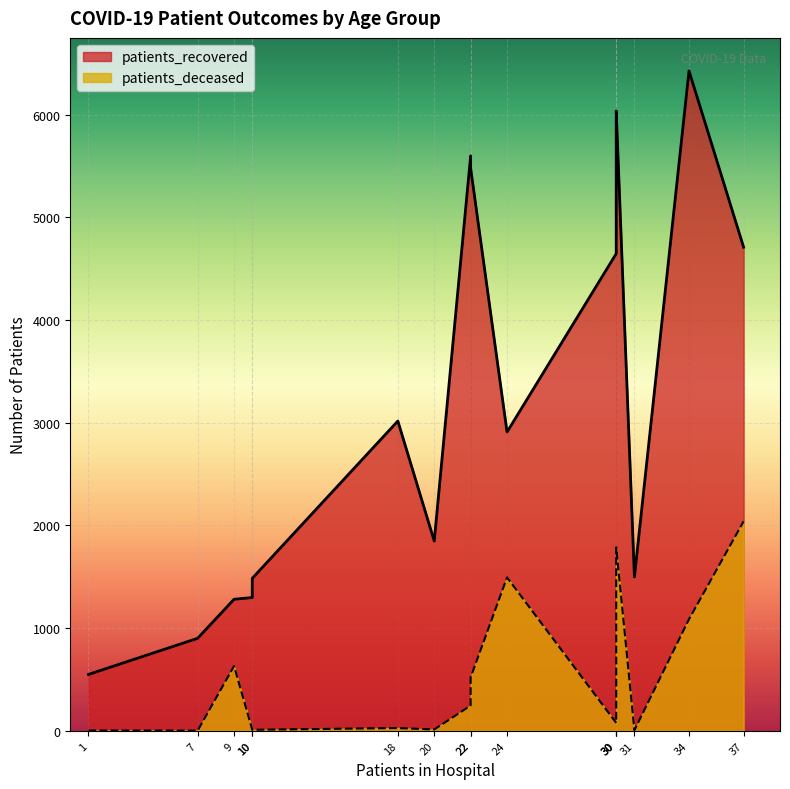

Is it true that patients_recovered equals 313 at 35 - 39?

False